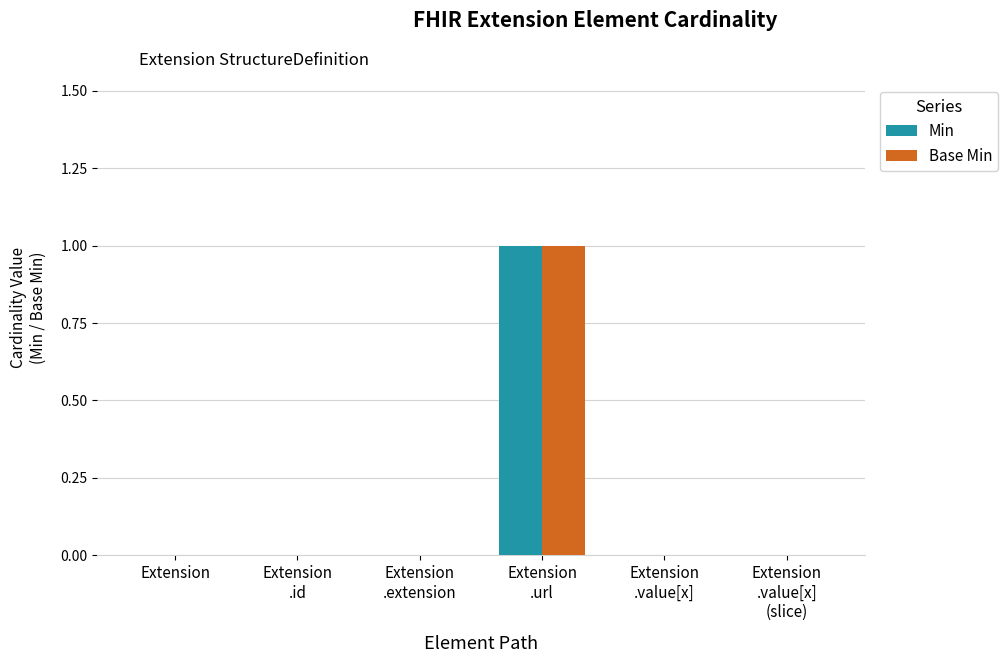

Count the Base Min values in the range 0 to 1.

6